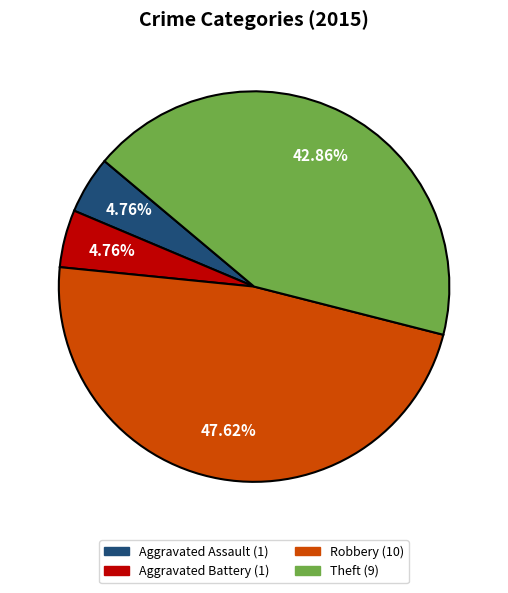

Is there any slice that represents more than half of the pie?

No